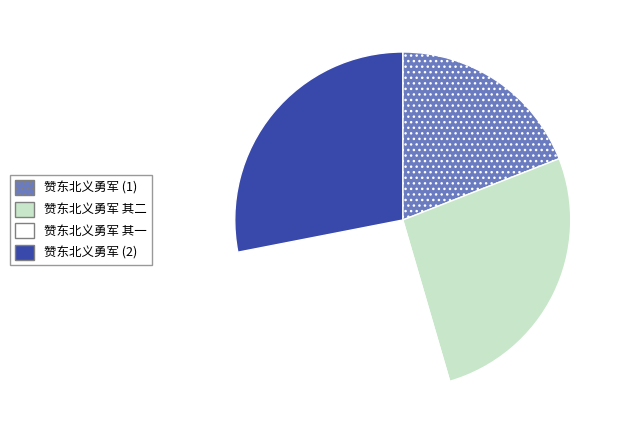

Do 赞东北义勇军 其一 and 赞东北义勇军 (1) together represent more than half of the pie?

No